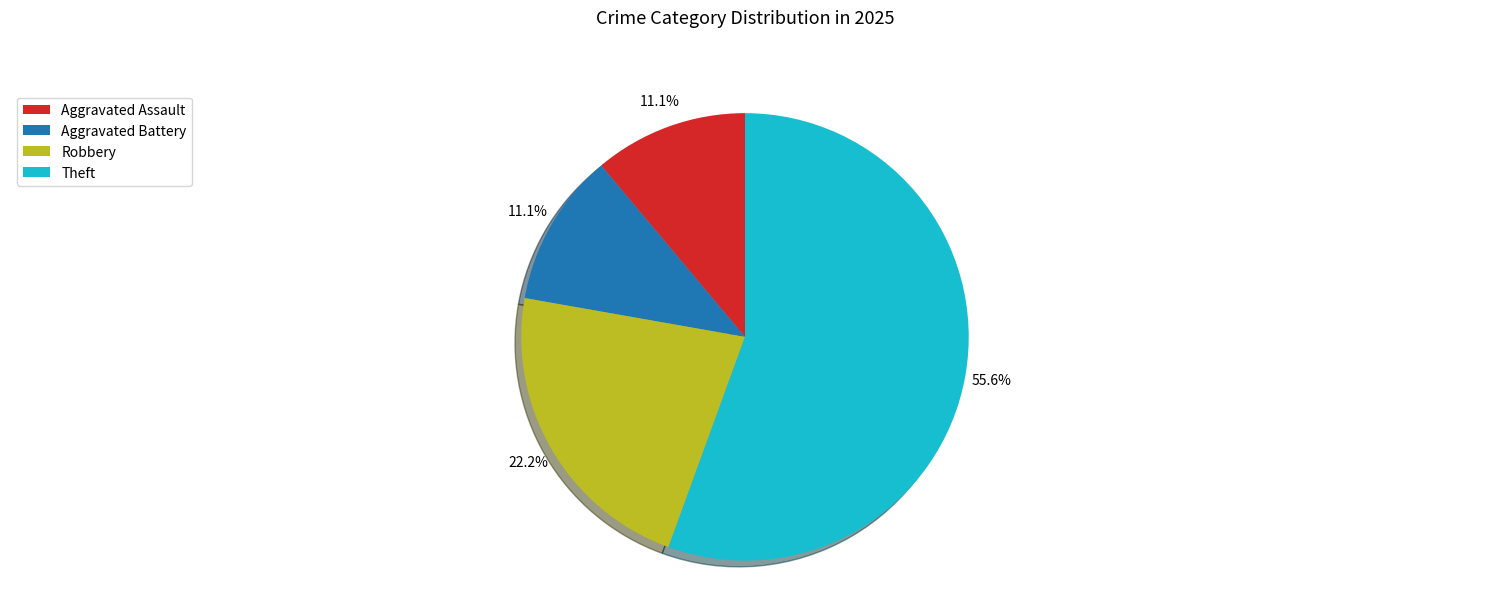

What is the majority slice?

Theft